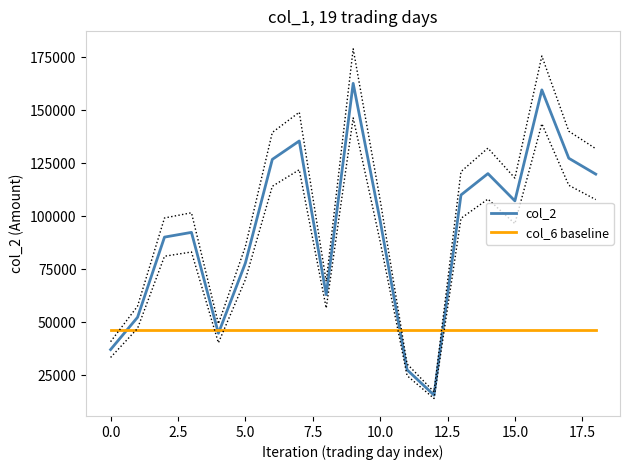

What is the label of the 19th point from the left?

18